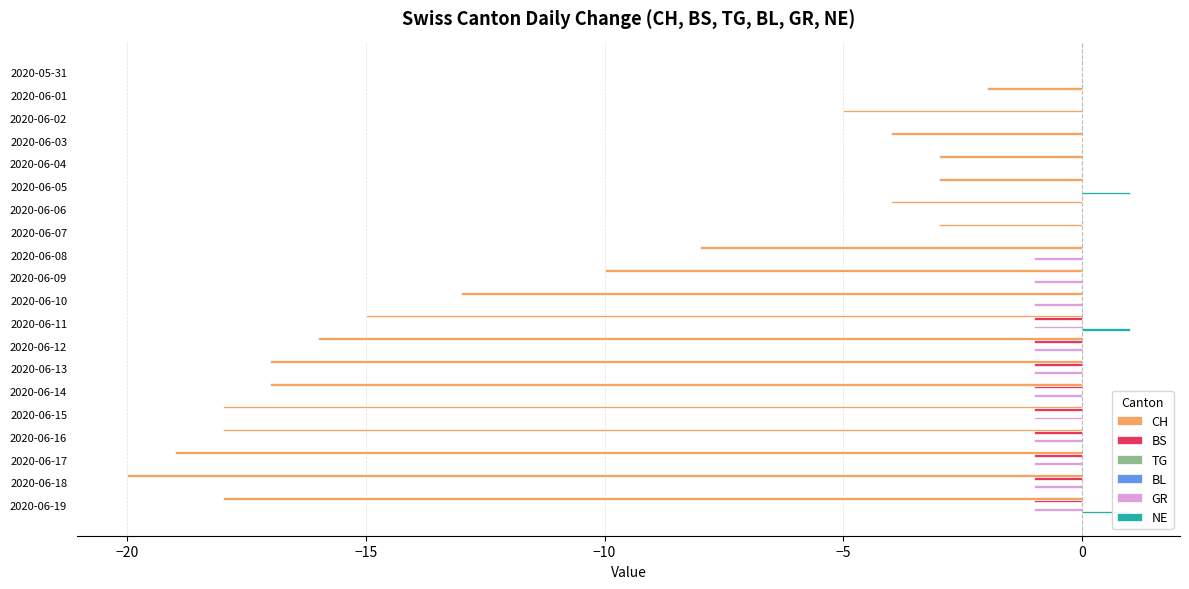

Does the chart contain stacked bars?

No